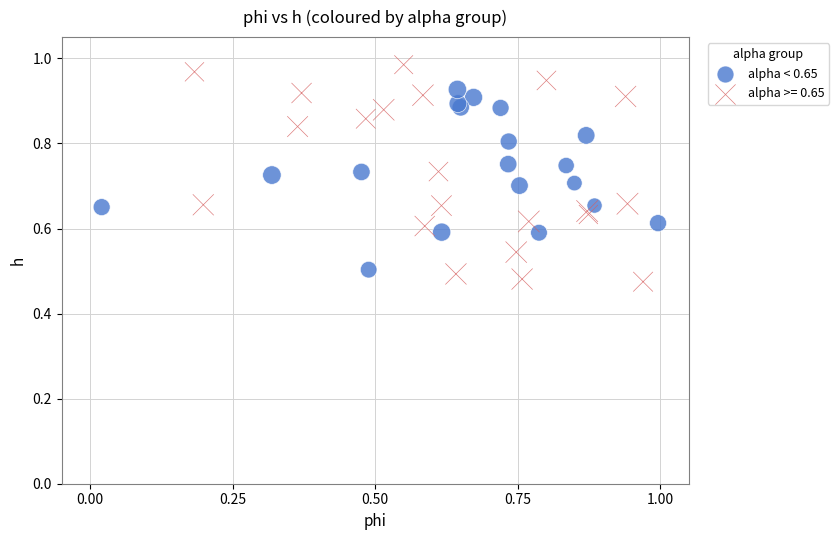

Which series has the largest Y range (max minus min)?

alpha >= 0.65